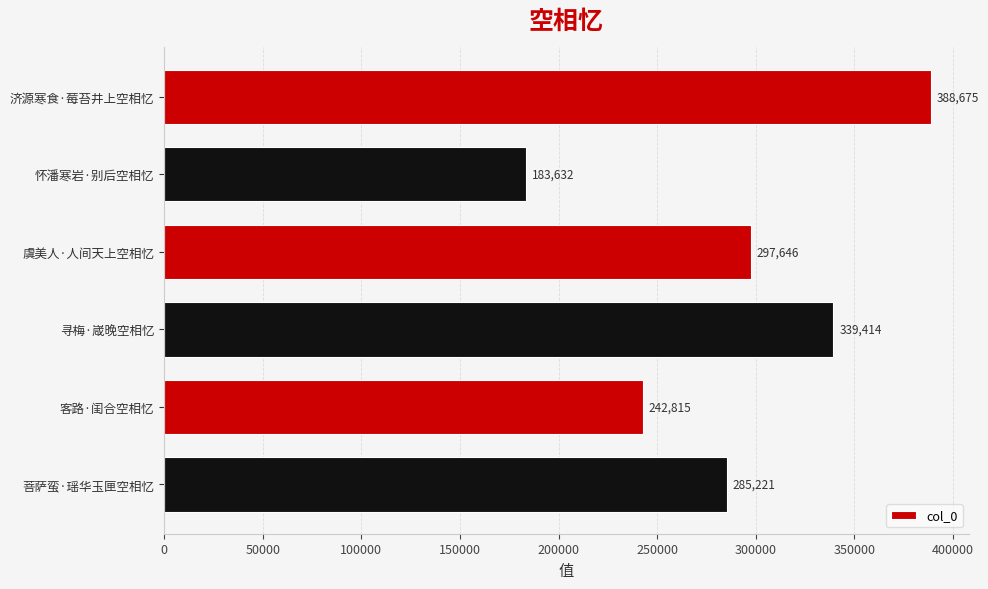

What is the average value?

289567